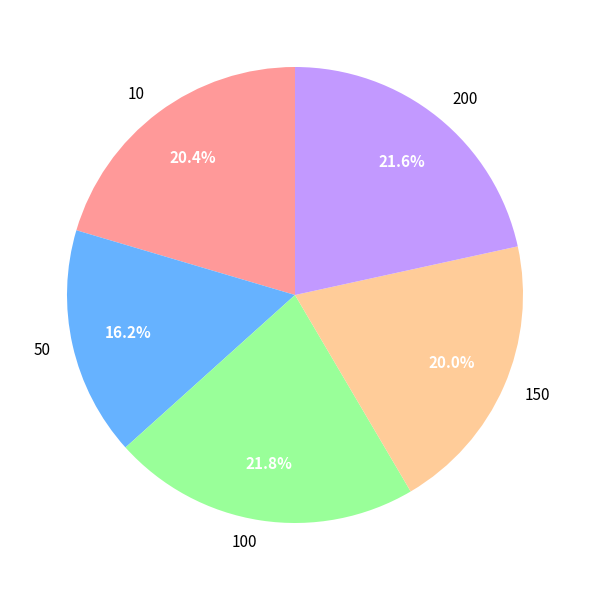

Is it true that 200 is 22% of the pie?

True